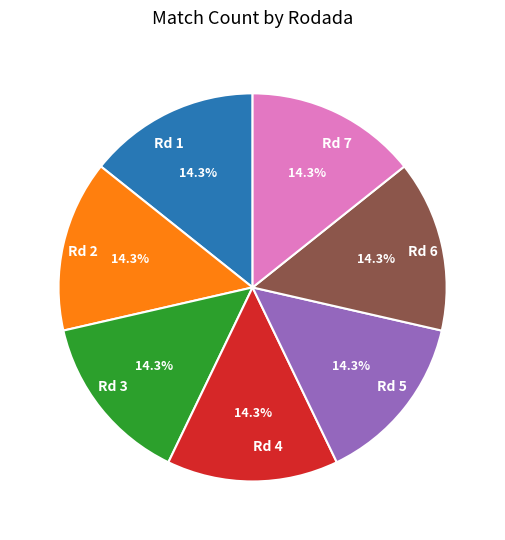

How much of the chart is everything except Rd 5?

85.7%